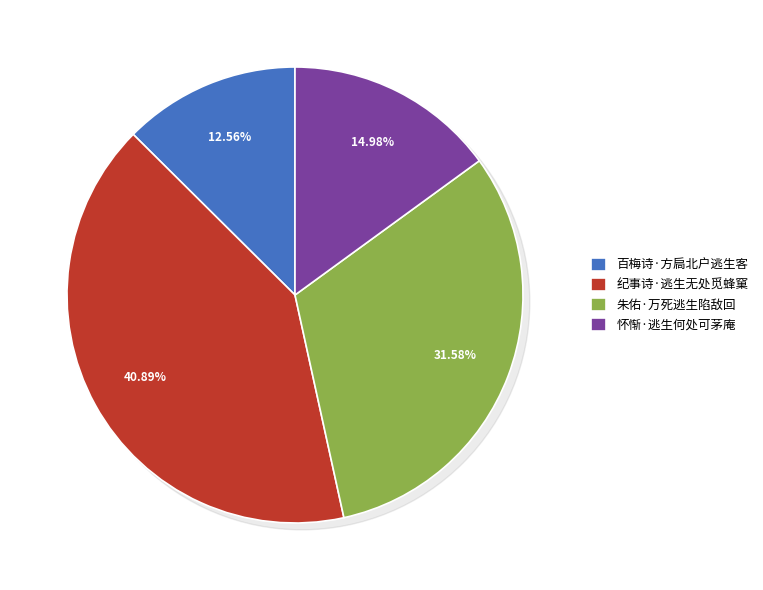

Which slice is the smallest?

百梅诗·方扃北户逃生客